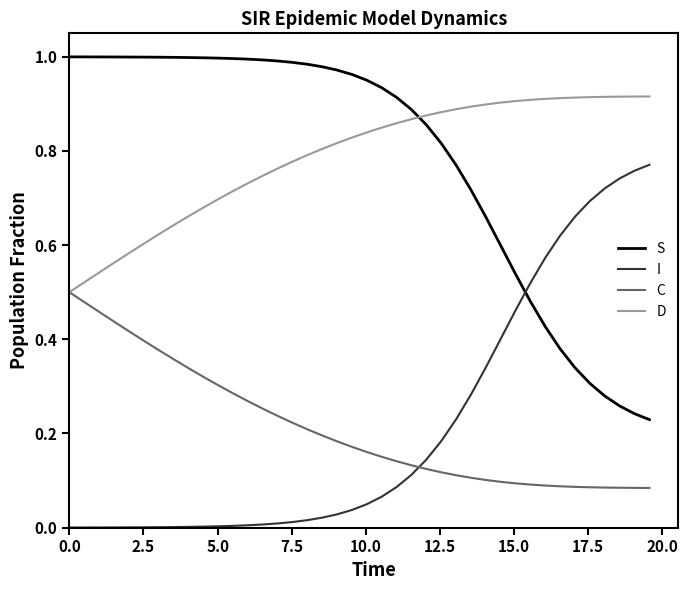

How many lines are shown in the chart?

4